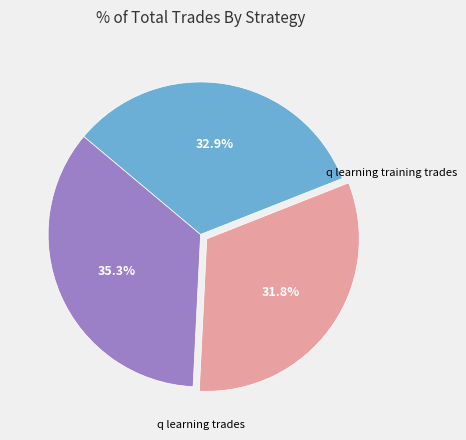

Is there a majority slice in this chart?

No